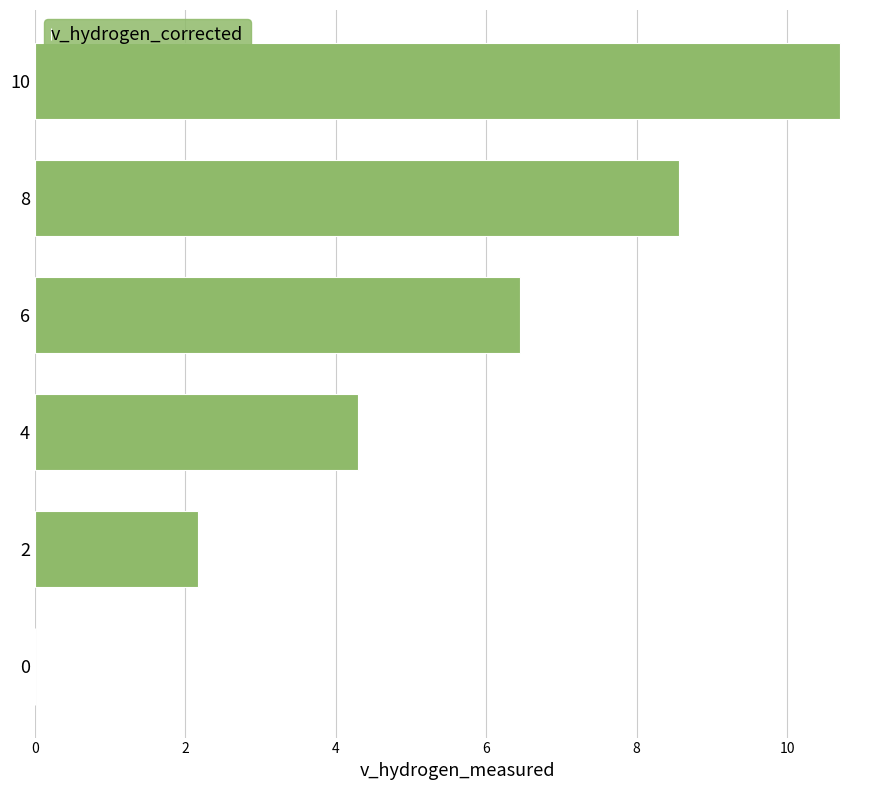

What is the sum of all values?

32.2